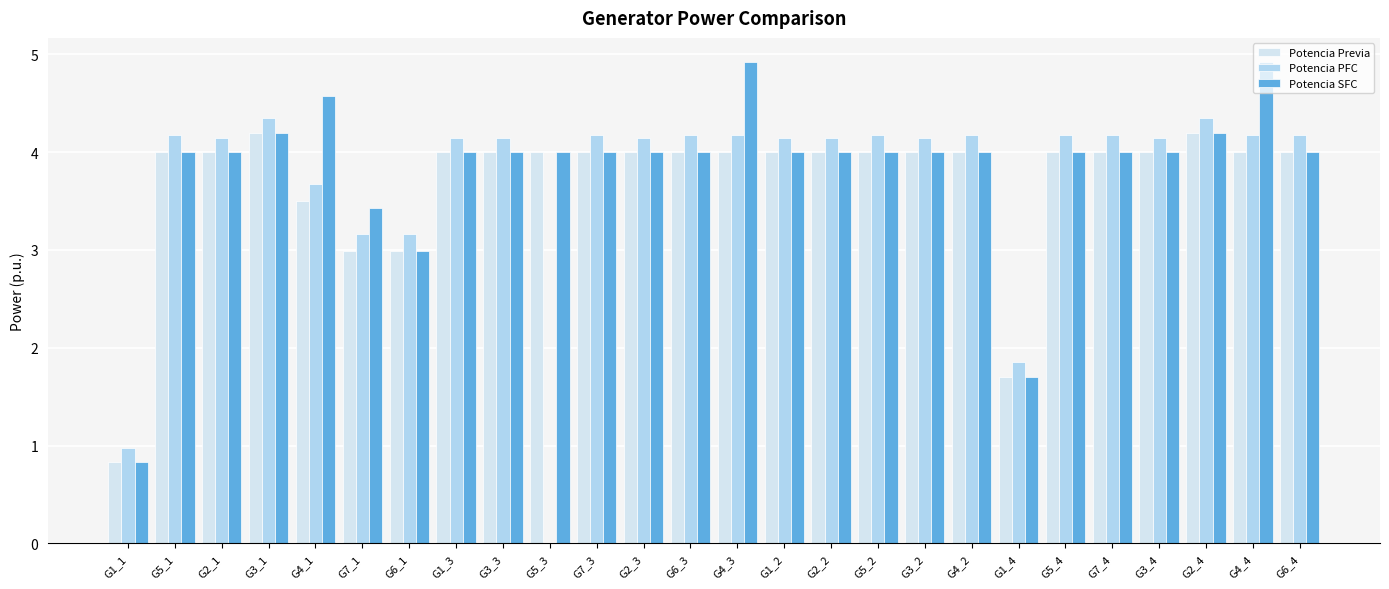

What is the maximum value for Potencia Previa?

4.2